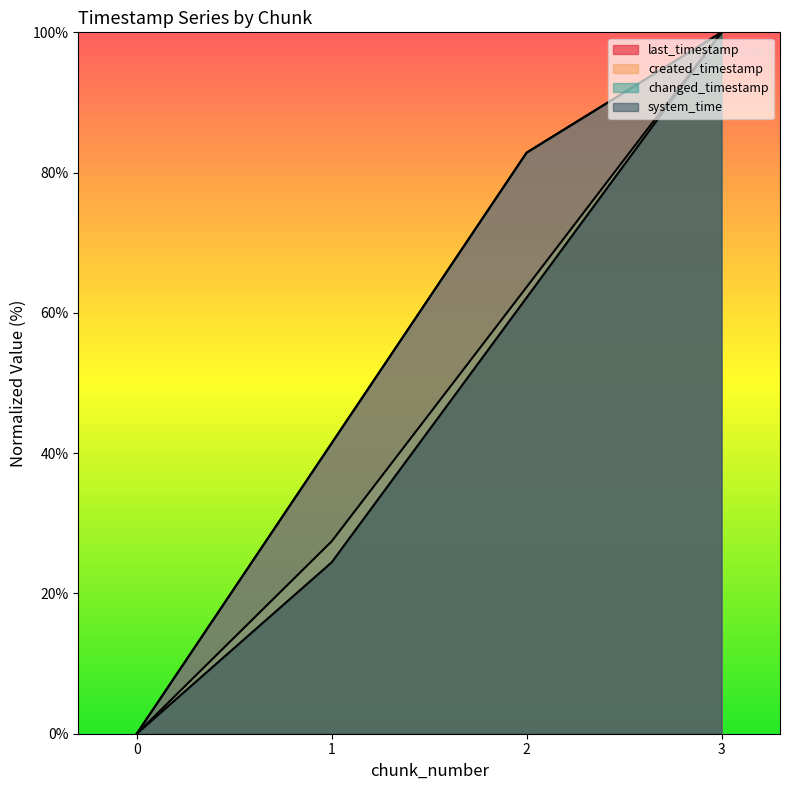

Reading left to right, extract all data points from this chart.

last_timestamp: 0.0	41.4	82.8	100.0
system_time: 0.0	24.4	62.2	100.0
created_timestamp: 0.0	27.4	63.7	100.0
changed_timestamp: 0.0	41.4	82.8	100.0